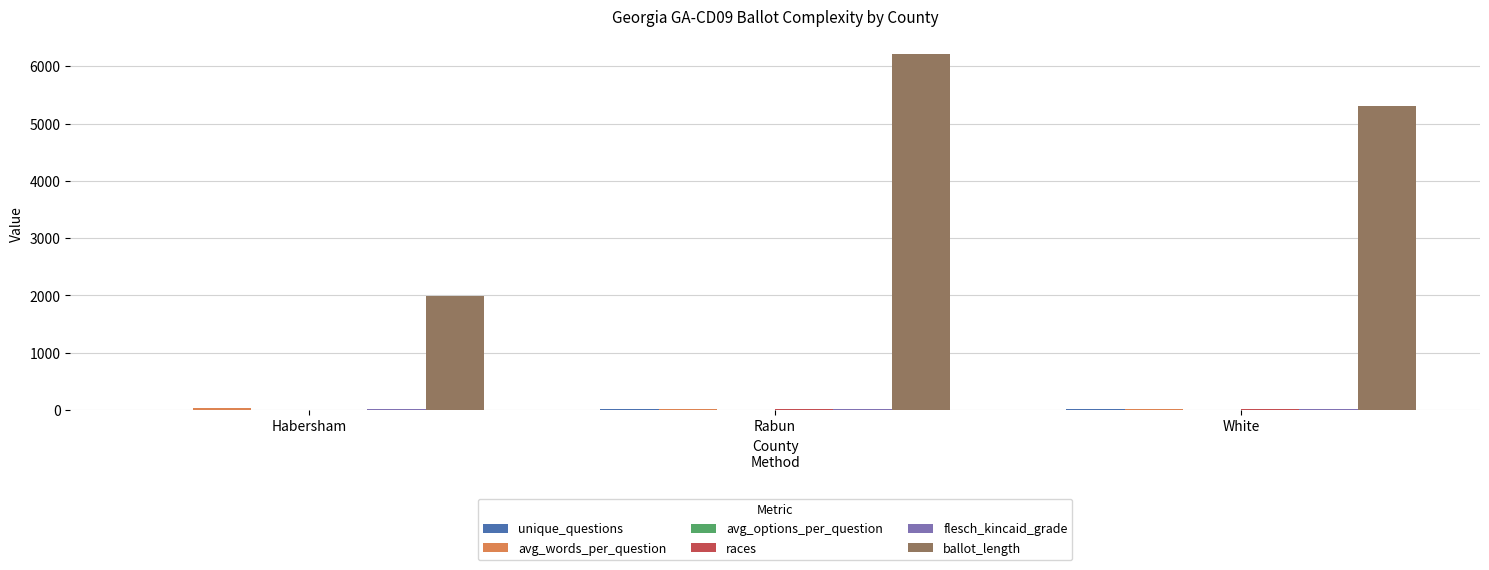

Between Rabun and White, which series saw the biggest shift?

ballot_length